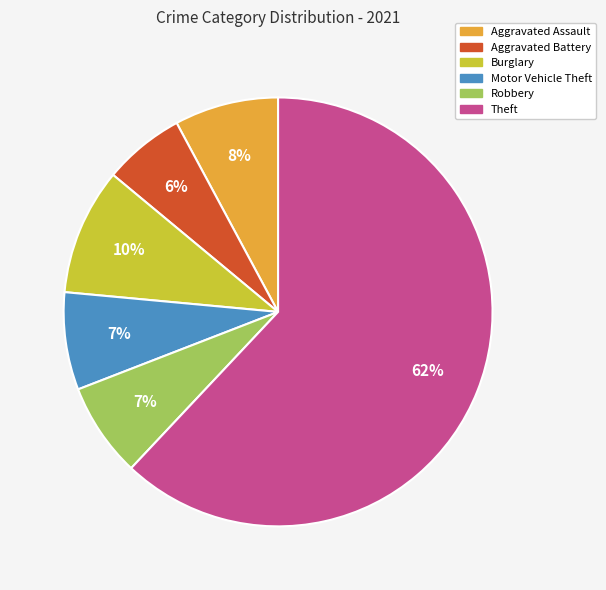

Which has a higher value, Burglary or Aggravated Assault?

Burglary